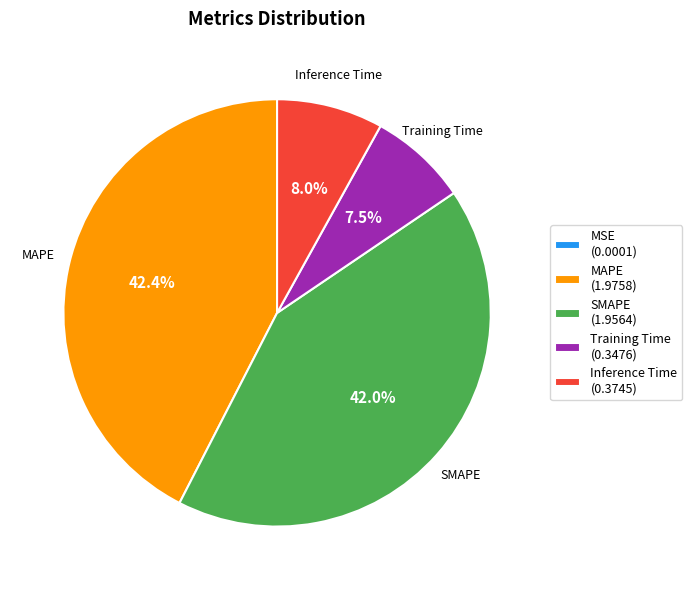

What percentage is NOT represented by Inference Time (0.3745)?

92.0%